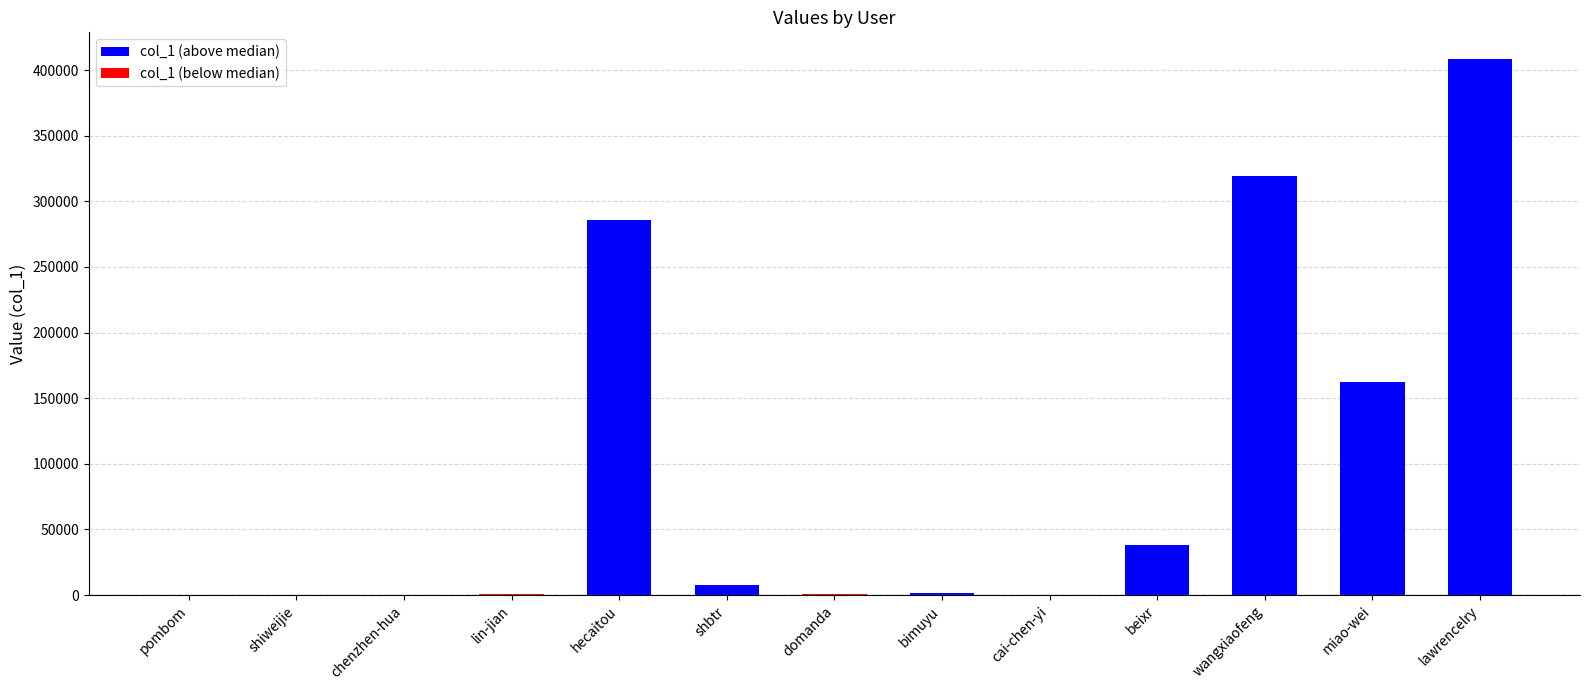

What is the sum of all values?

1225250